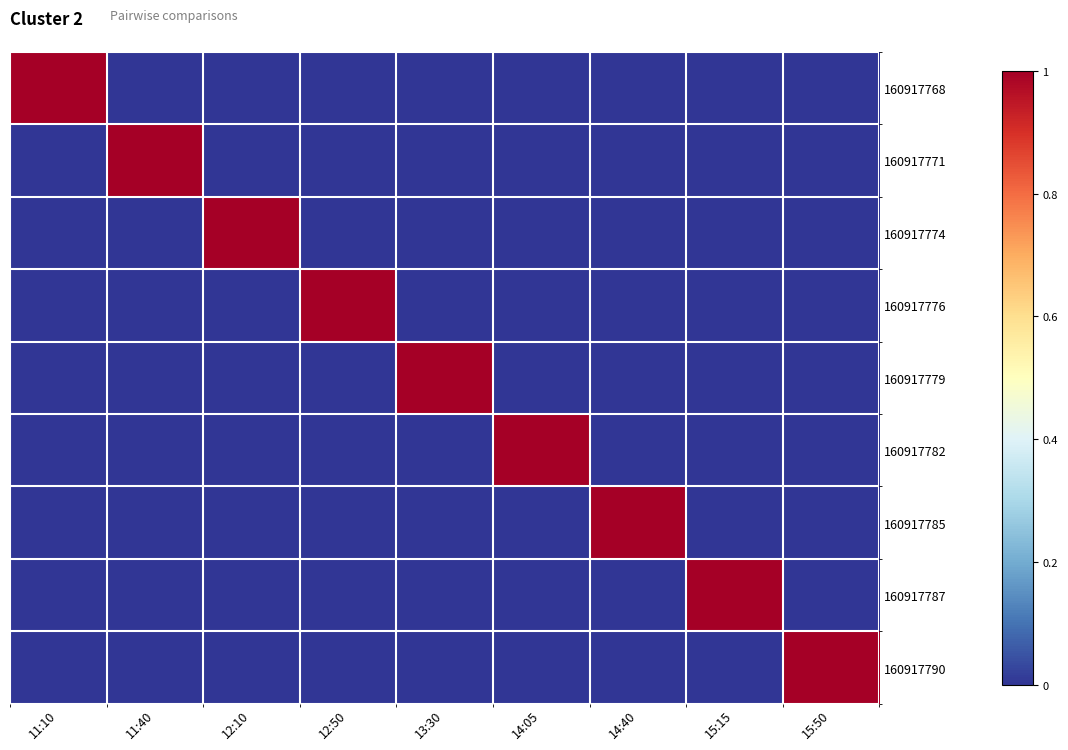

Reading left to right, extract all data points from this chart.

160917768: 11:10=1	11:40=0	12:10=0	12:50=0	13:30=0	14:05=0	14:40=0	15:15=0	15:50=0
160917771: 11:10=0	11:40=1	12:10=0	12:50=0	13:30=0	14:05=0	14:40=0	15:15=0	15:50=0
160917774: 11:10=0	11:40=0	12:10=1	12:50=0	13:30=0	14:05=0	14:40=0	15:15=0	15:50=0
160917776: 11:10=0	11:40=0	12:10=0	12:50=1	13:30=0	14:05=0	14:40=0	15:15=0	15:50=0
160917779: 11:10=0	11:40=0	12:10=0	12:50=0	13:30=1	14:05=0	14:40=0	15:15=0	15:50=0
160917782: 11:10=0	11:40=0	12:10=0	12:50=0	13:30=0	14:05=1	14:40=0	15:15=0	15:50=0
160917785: 11:10=0	11:40=0	12:10=0	12:50=0	13:30=0	14:05=0	14:40=1	15:15=0	15:50=0
160917787: 11:10=0	11:40=0	12:10=0	12:50=0	13:30=0	14:05=0	14:40=0	15:15=1	15:50=0
160917790: 11:10=0	11:40=0	12:10=0	12:50=0	13:30=0	14:05=0	14:40=0	15:15=0	15:50=1